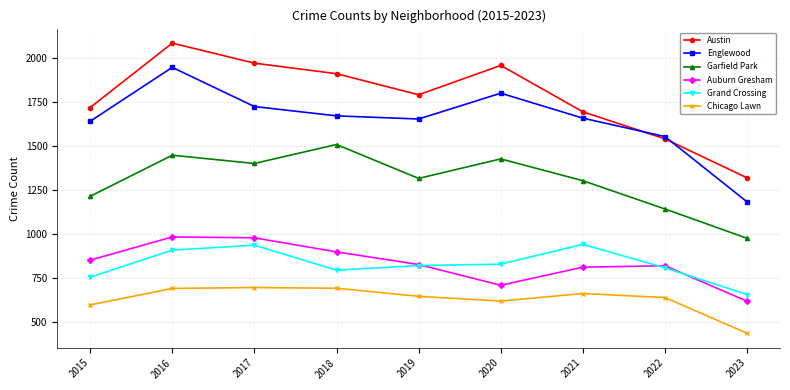

True or false: Garfield Park and Austin intersect in this chart.

False